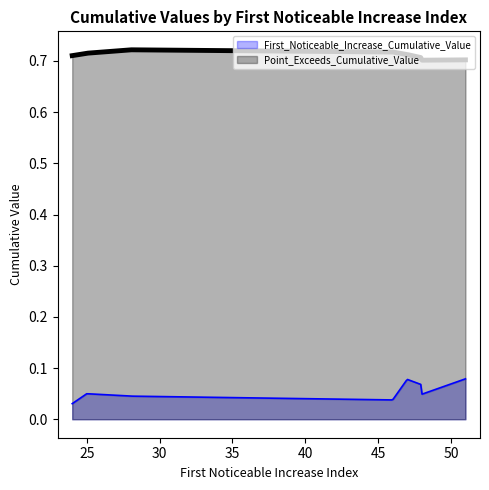

How many lines are shown in the chart?

2